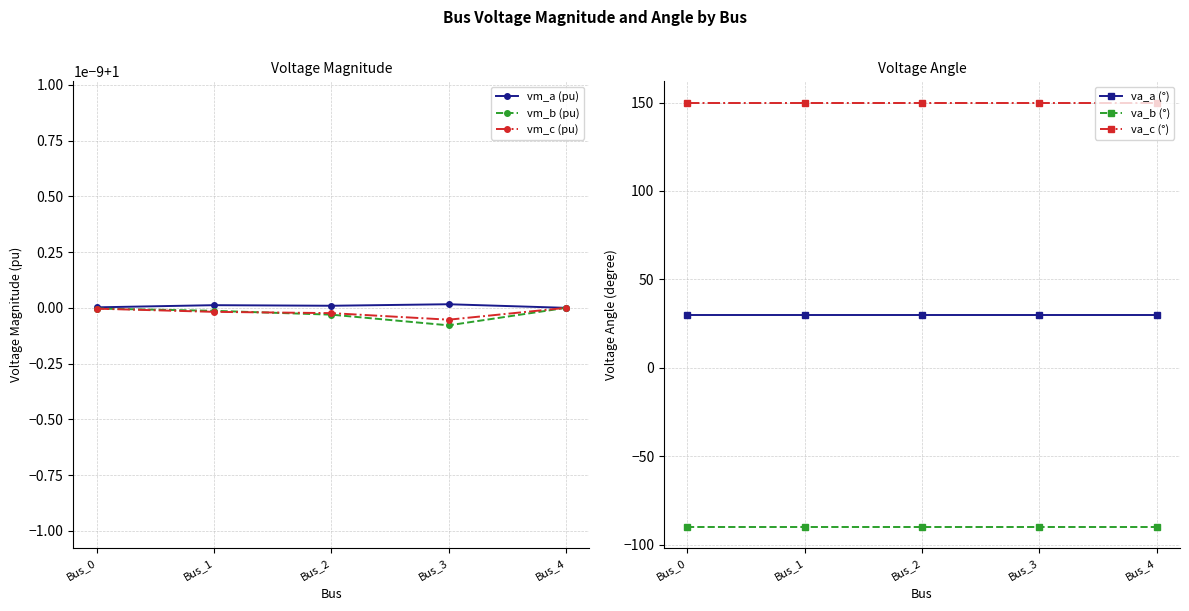

Which has a higher value, Bus_2 or Bus_3?

Bus_3